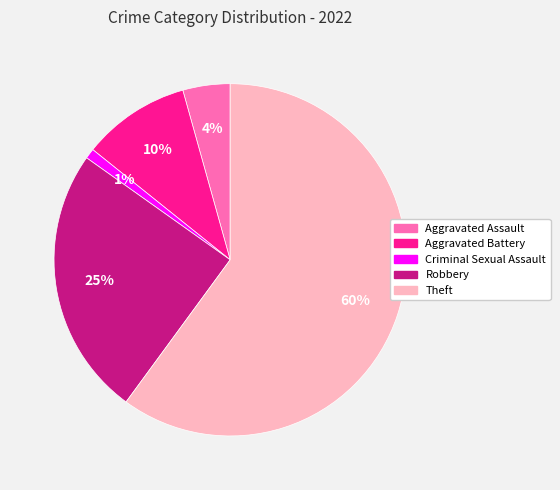

How many slices are in this pie chart?

5